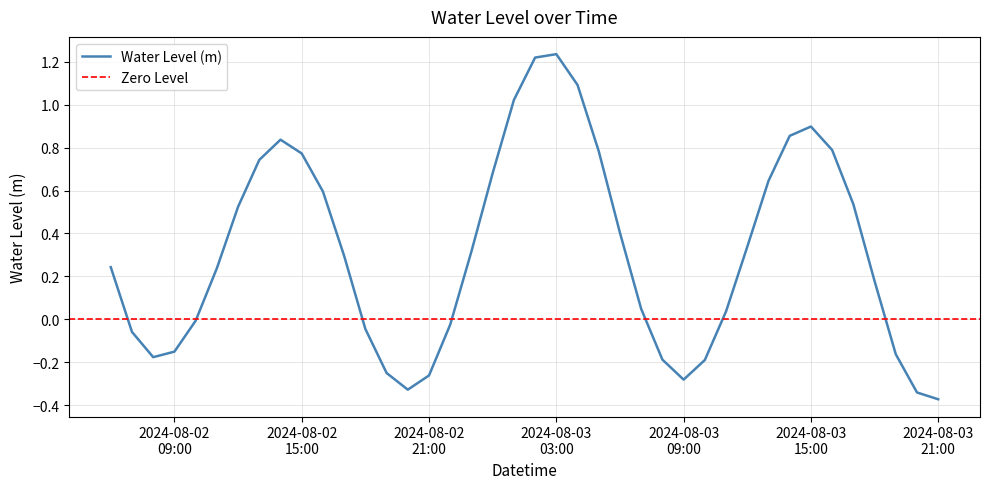

What is the maximum value shown in the chart?

1.2